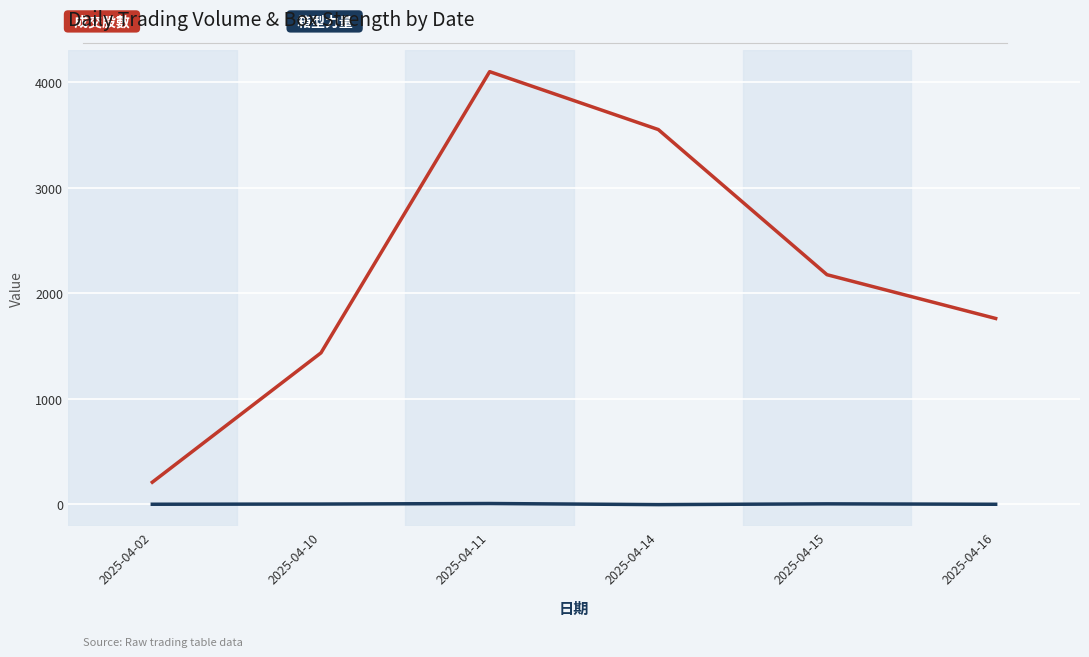

What is the difference between the highest and lowest values at 2025-04-16?

1760.9